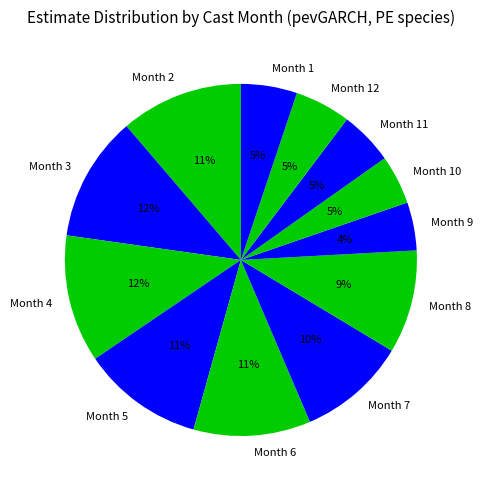

Does any single category account for the majority?

No